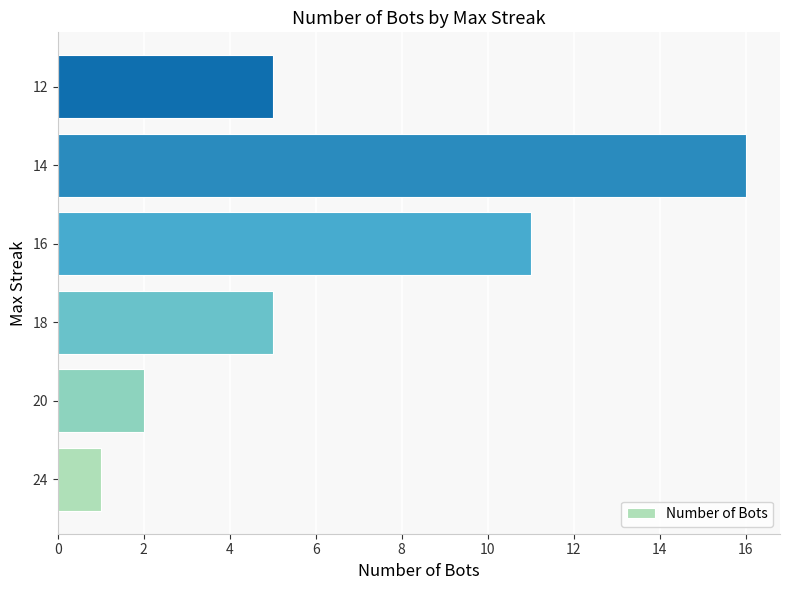

At which category does the chart reach its minimum across all series?

24